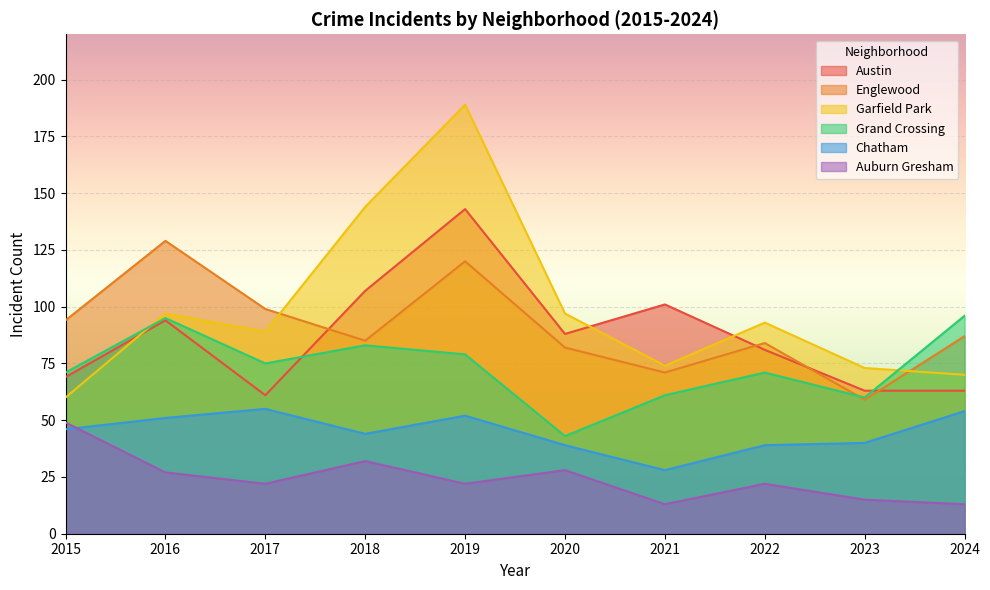

What is the sum of all Garfield Park values?

986